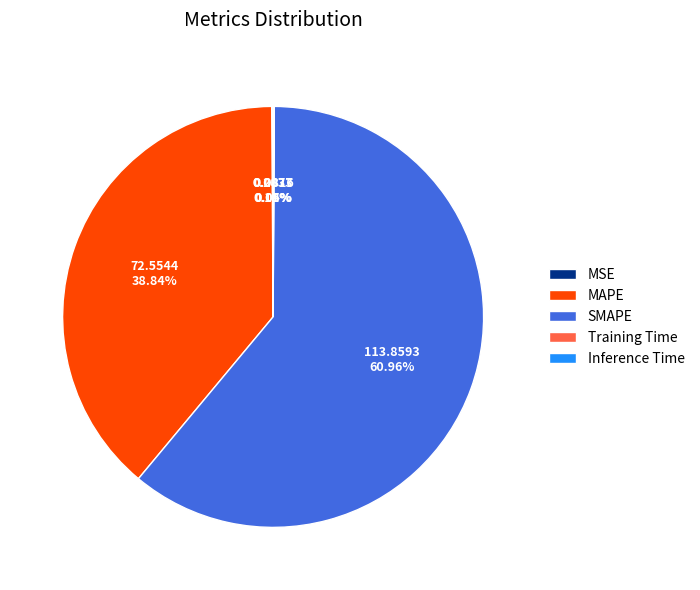

Which slice is the largest?

SMAPE